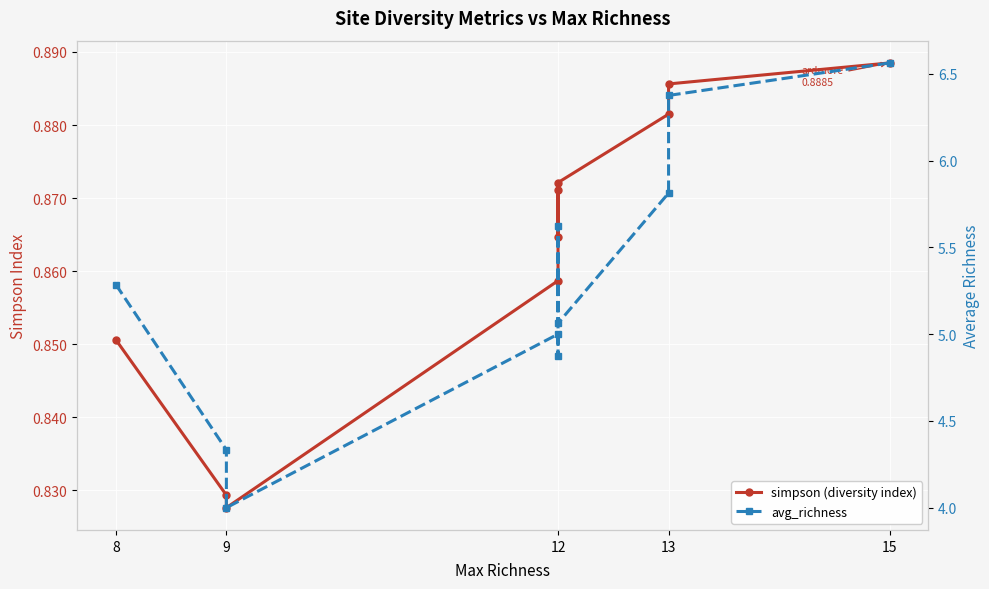

What is the average value of the simpson (diversity index) series?

0.9